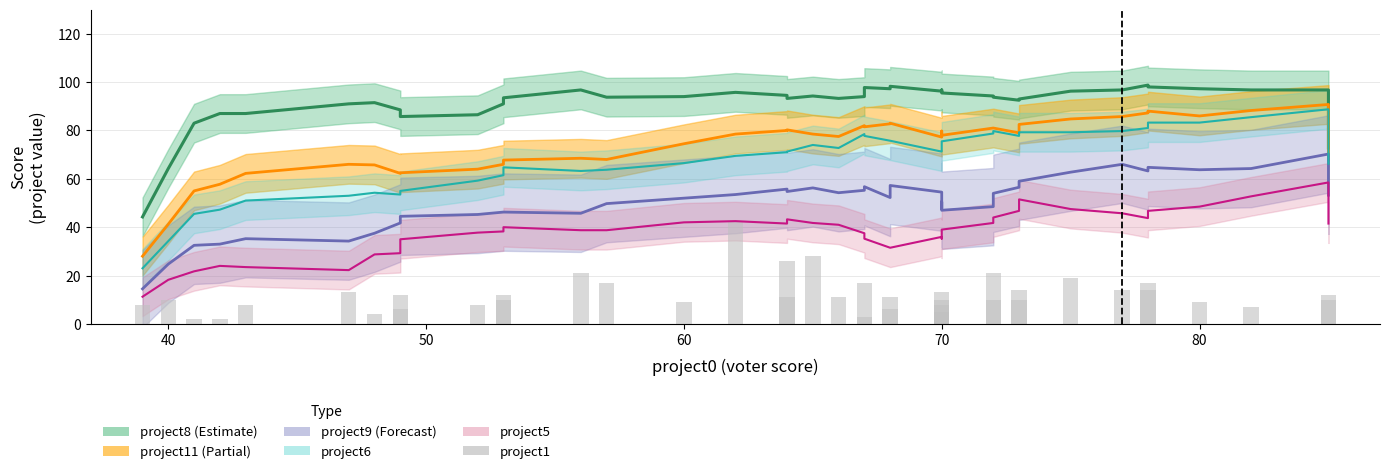

Reading right to left, extract all data points from this chart.

12	10	7	9	17	14	14	19	10	14	10	21	13	10	8	5	11	6	17	3	11	28	26	11	42	9	17	21	12	10	8	6	12	4	13	8	2	2	10	8